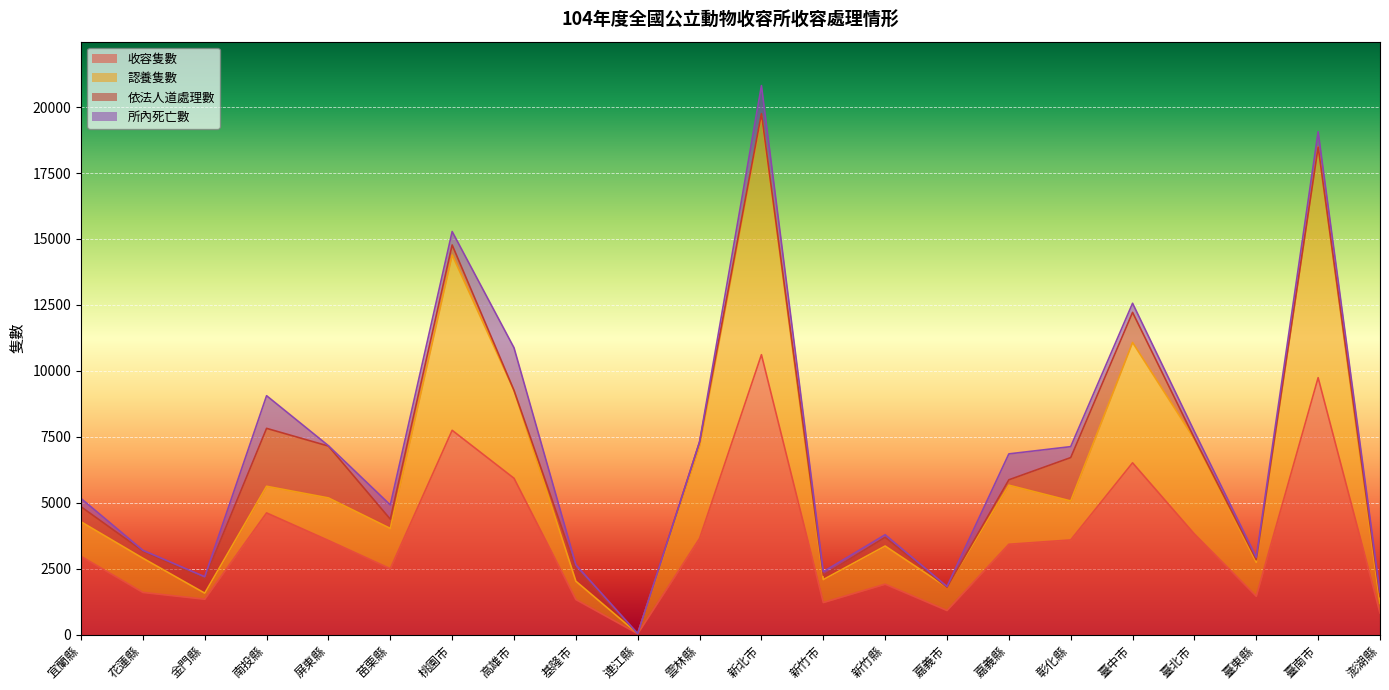

The 認養隻數 series shows 2392 at 南投縣. True or false?

False